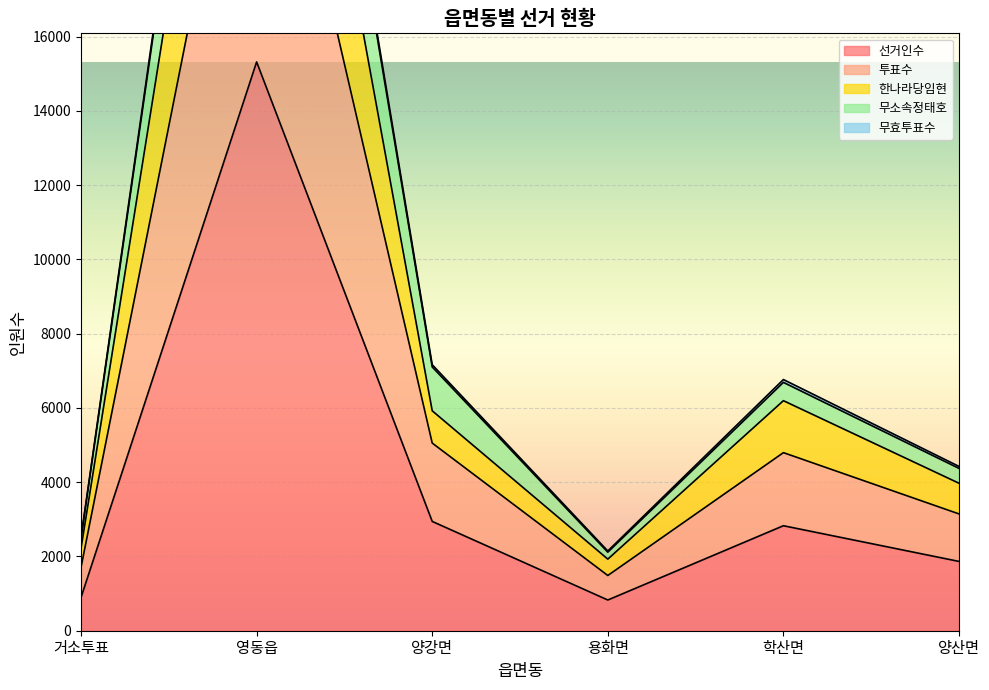

Where is 무소속정태호 nearest to the value 18886?

양강면